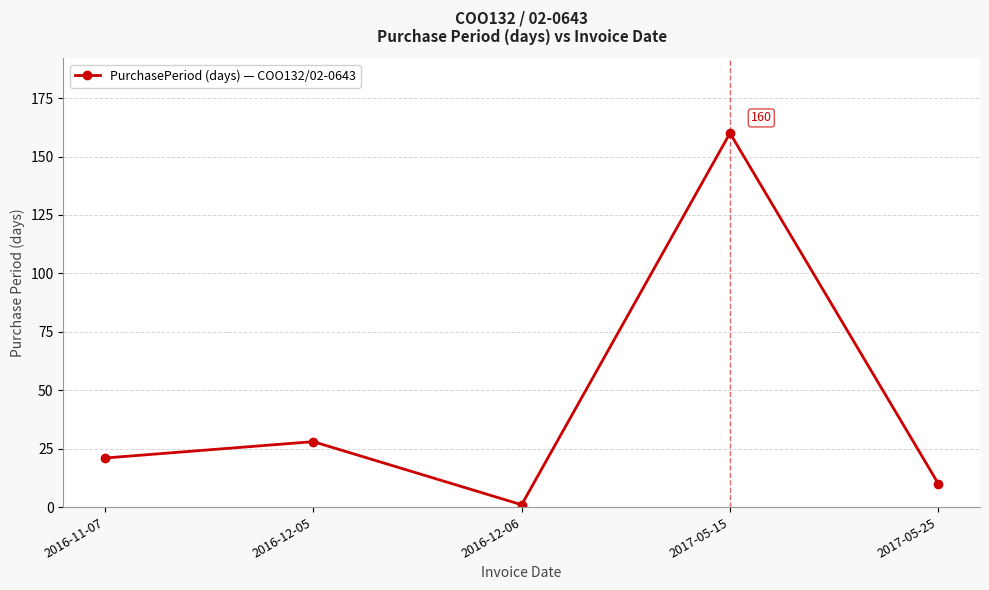

What is the approximate value at 2017-05-25?

10